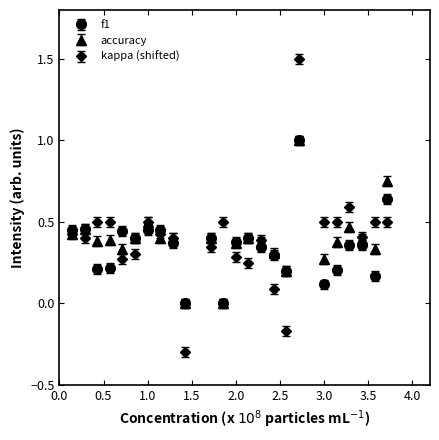

Which series has the largest range (max minus min)?

kappa (shifted)